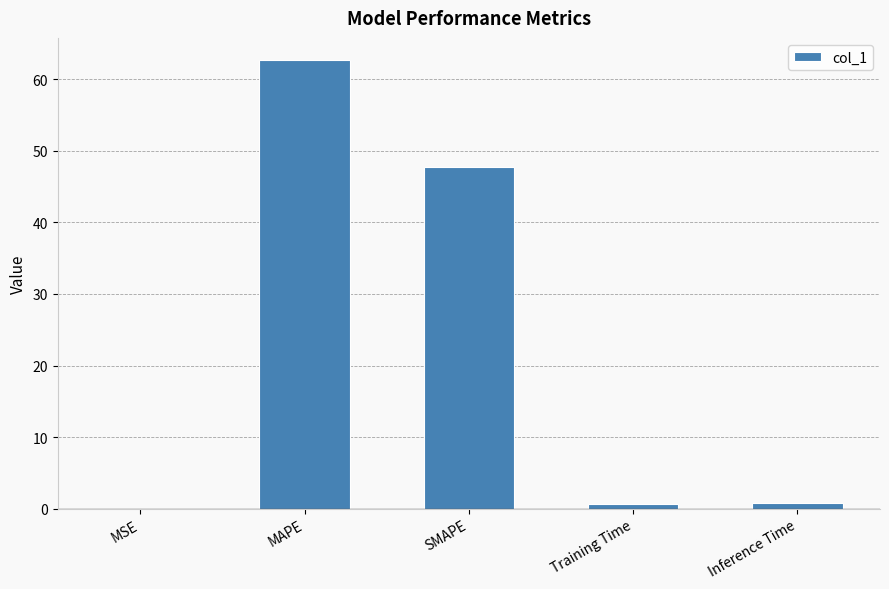

True or false: the data shows 47.7 at SMAPE.

True